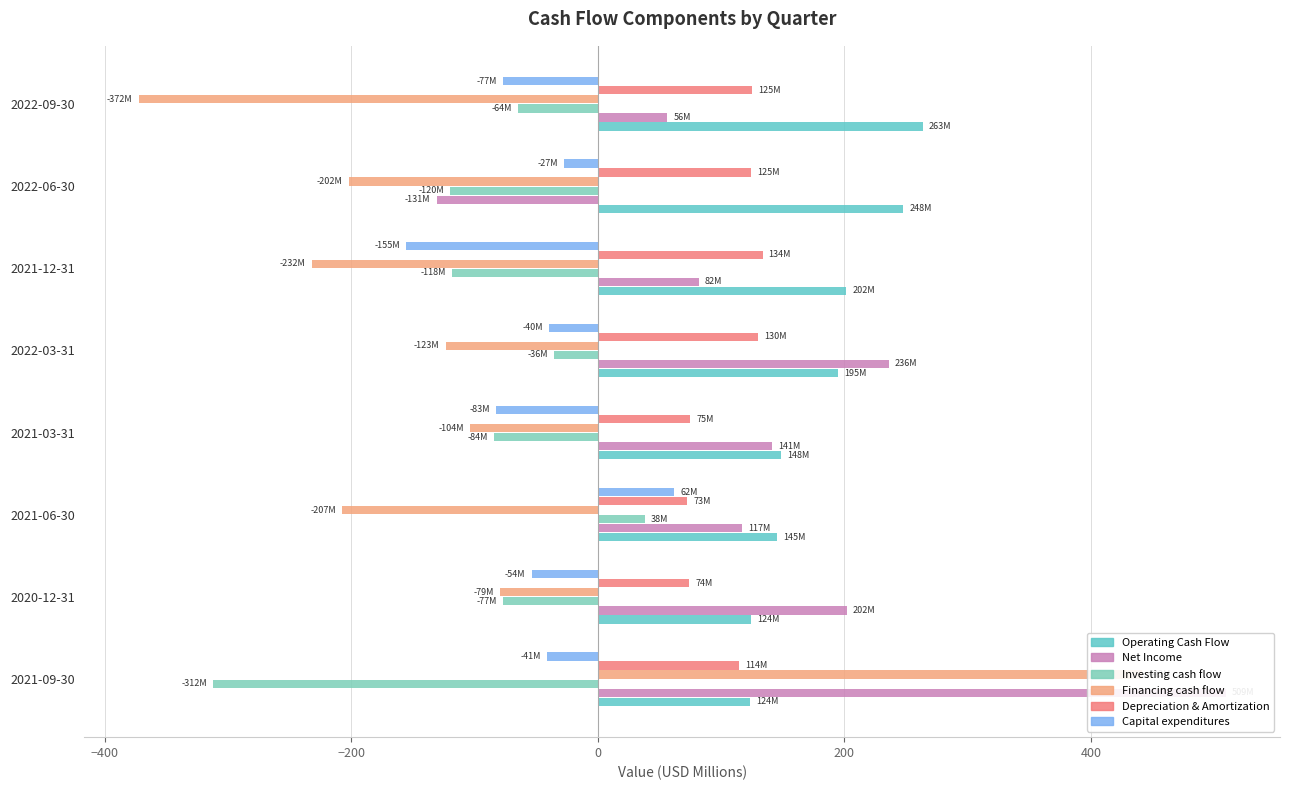

Is the value of Financing cash flow at 2022-06-30 greater than the value of Capital expenditures at 2022-03-31?

No